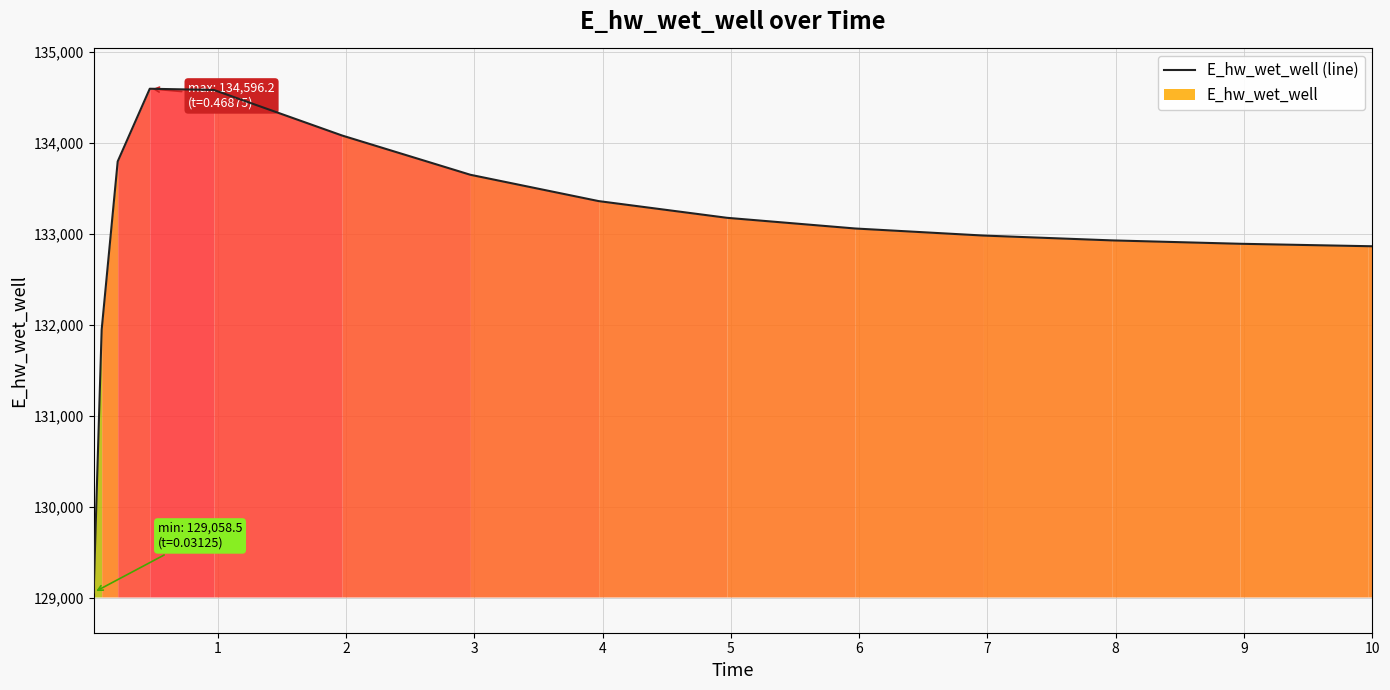

What is the maximum value shown in the chart?

134596.2